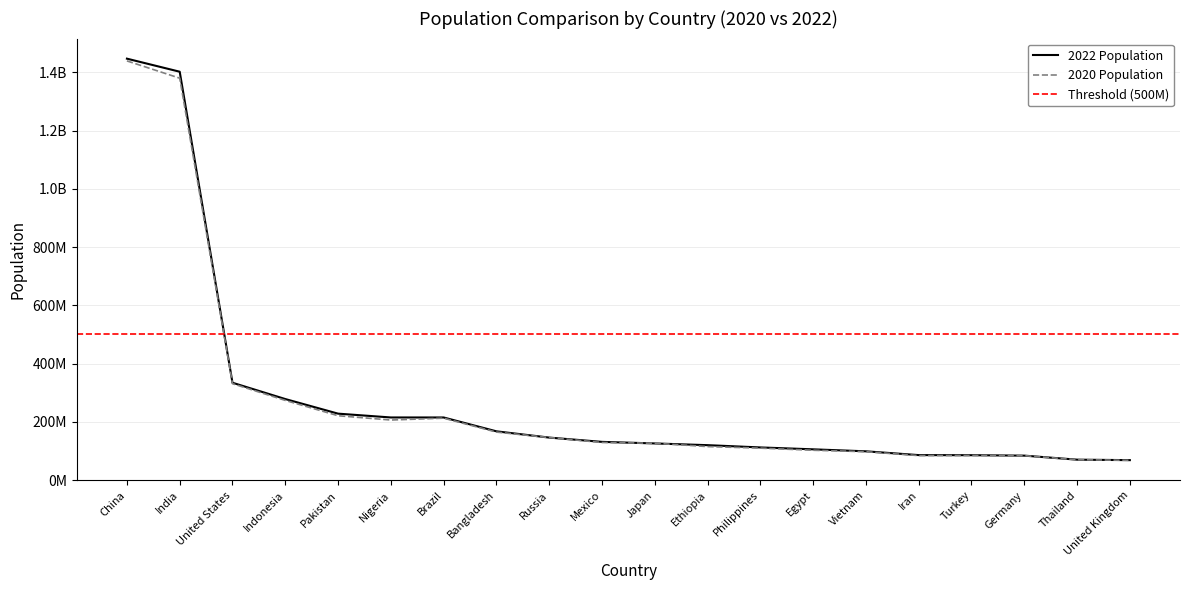

Is the value of 2022 Population at Egypt greater than the value of 2020 Population at China?

No